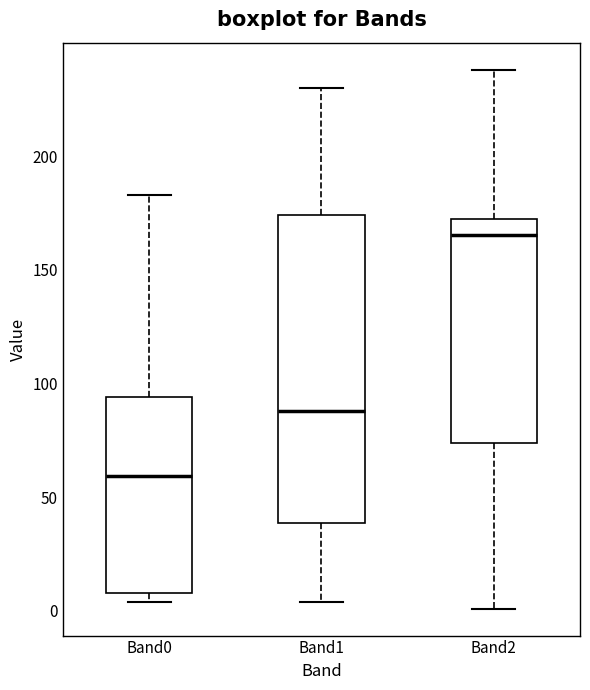

Which box is the tallest, from its lower edge to its upper edge?

Band1